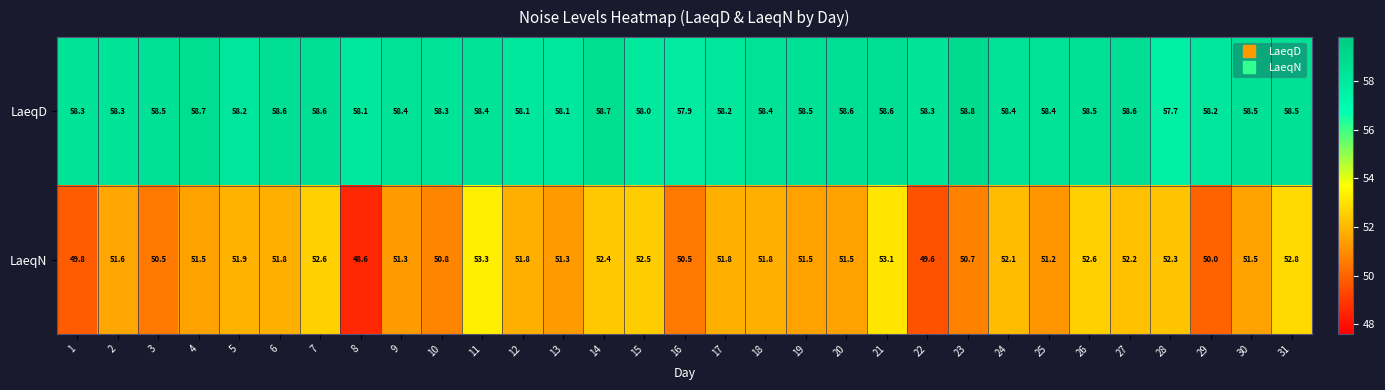

How many distinct data groups are displayed?

2